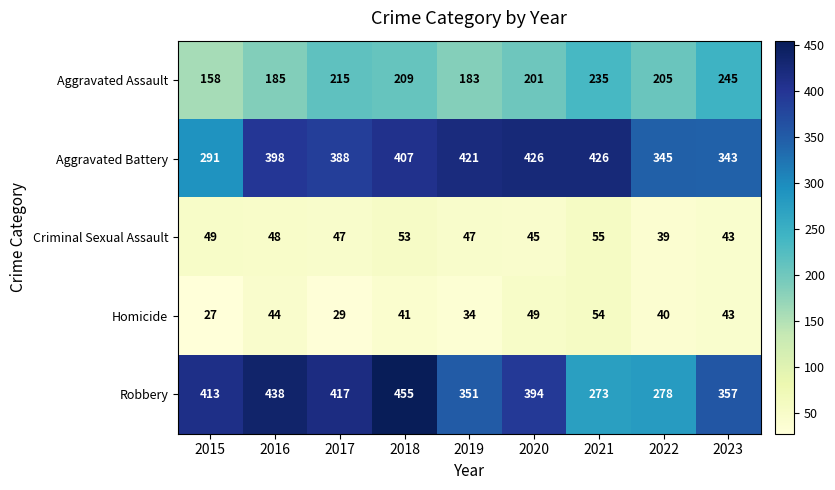

Between 2018 and 2022, which series saw the biggest shift?

Robbery